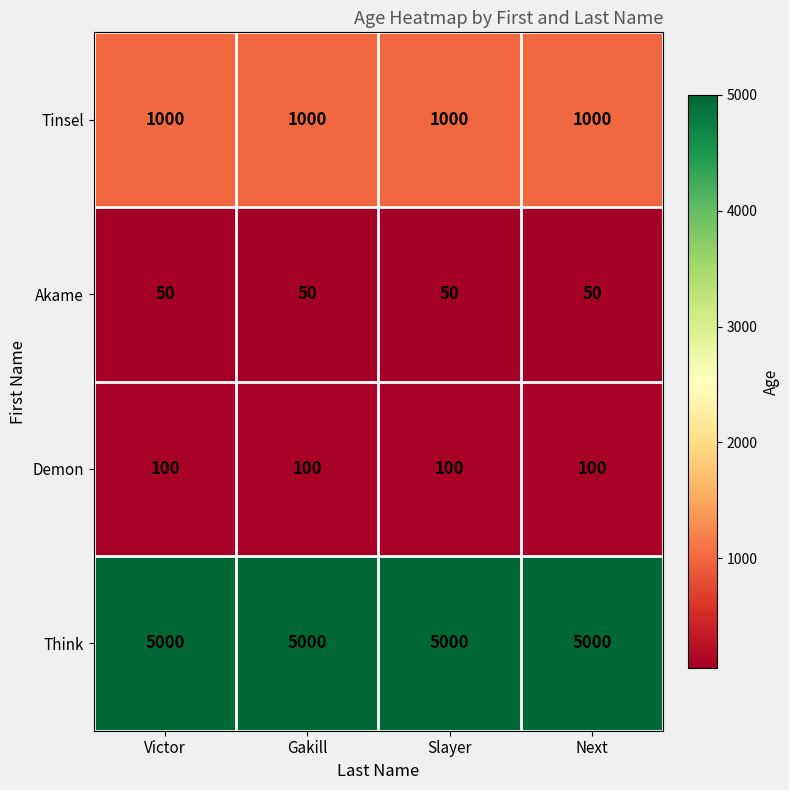

At Victor, list the series in order from largest to smallest.

Think, Tinsel, Demon, Akame